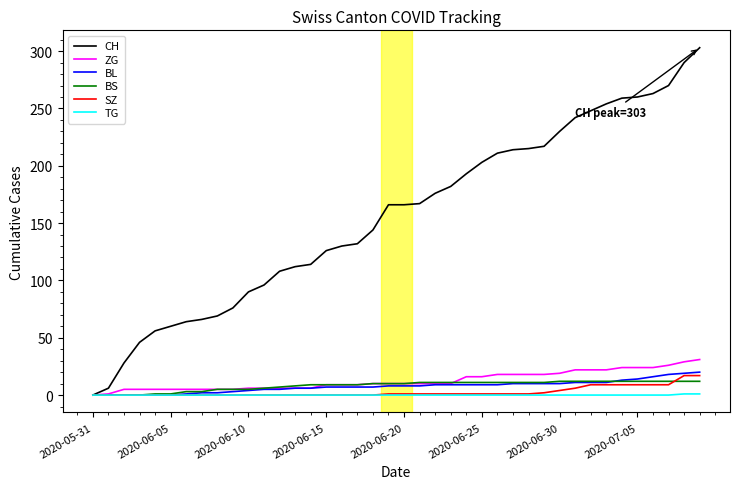

Which series has the widest spread of values?

CH